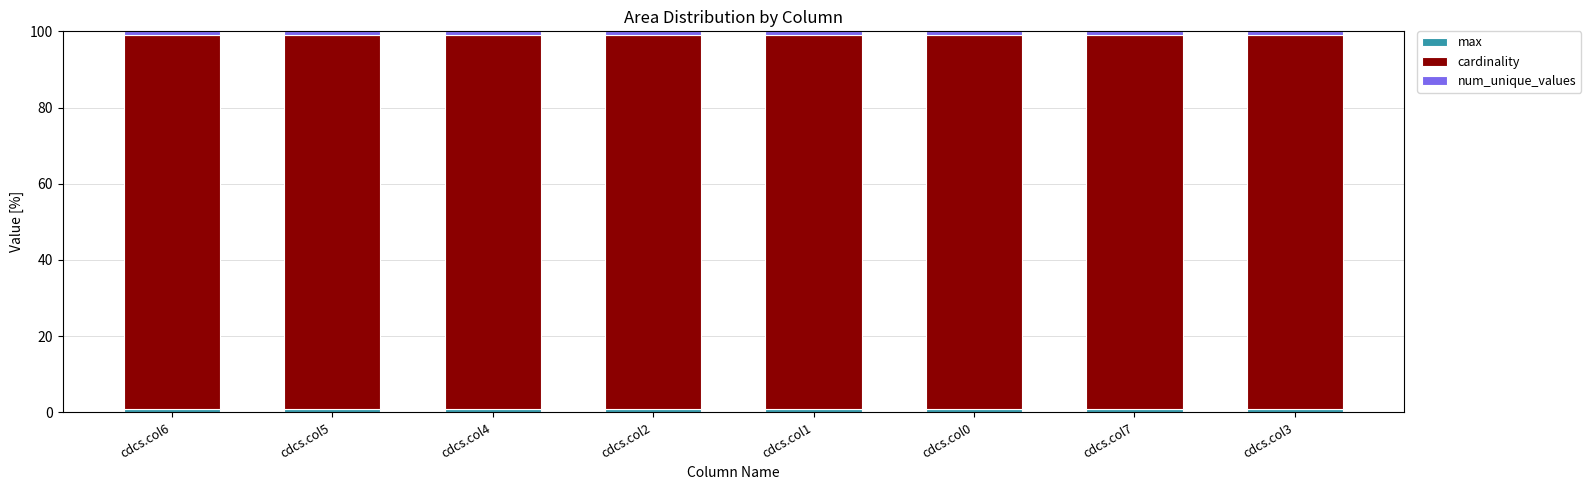

List the labels in order of cardinality value, smallest first.

cdcs.col6, cdcs.col5, cdcs.col4, cdcs.col2, cdcs.col1, cdcs.col0, cdcs.col7, cdcs.col3